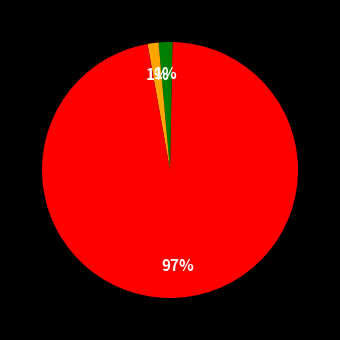

Is there any slice that represents more than half of the pie?

Yes